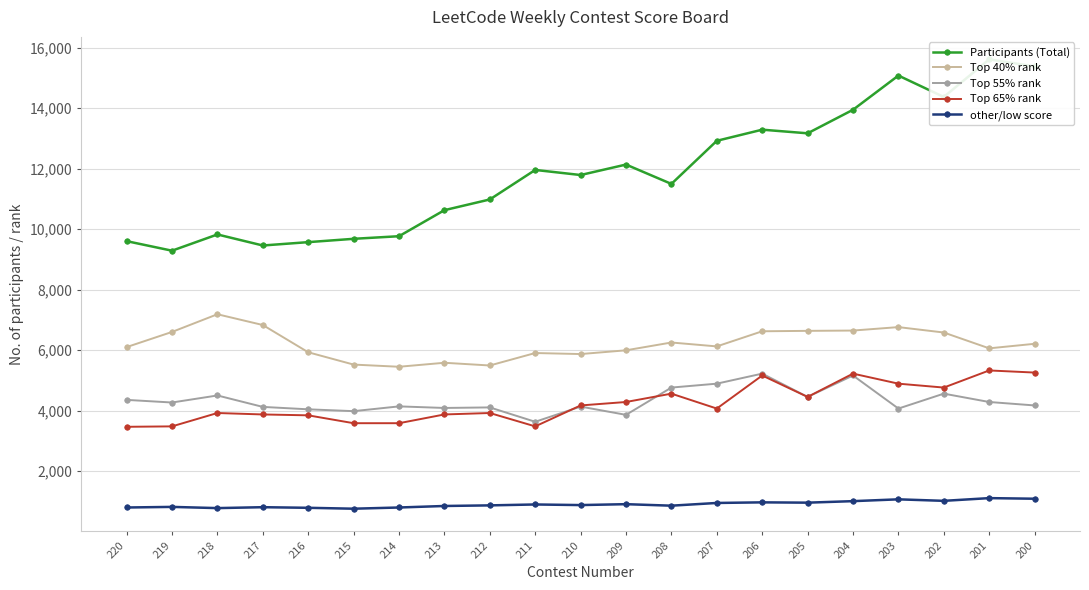

Rank the categories by Participants (Total) value from highest to lowest.

201, 200, 203, 202, 204, 206, 205, 207, 209, 211, 210, 208, 212, 213, 218, 214, 215, 220, 216, 217, 219